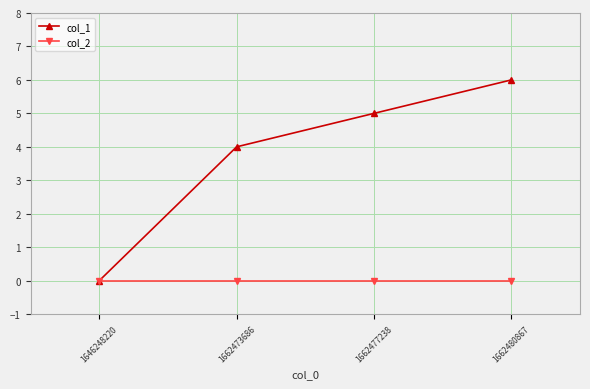

Reading left to right, transcribe all the data shown in this chart.

col_1: 0	4	5	6
col_2: 0	0	0	0